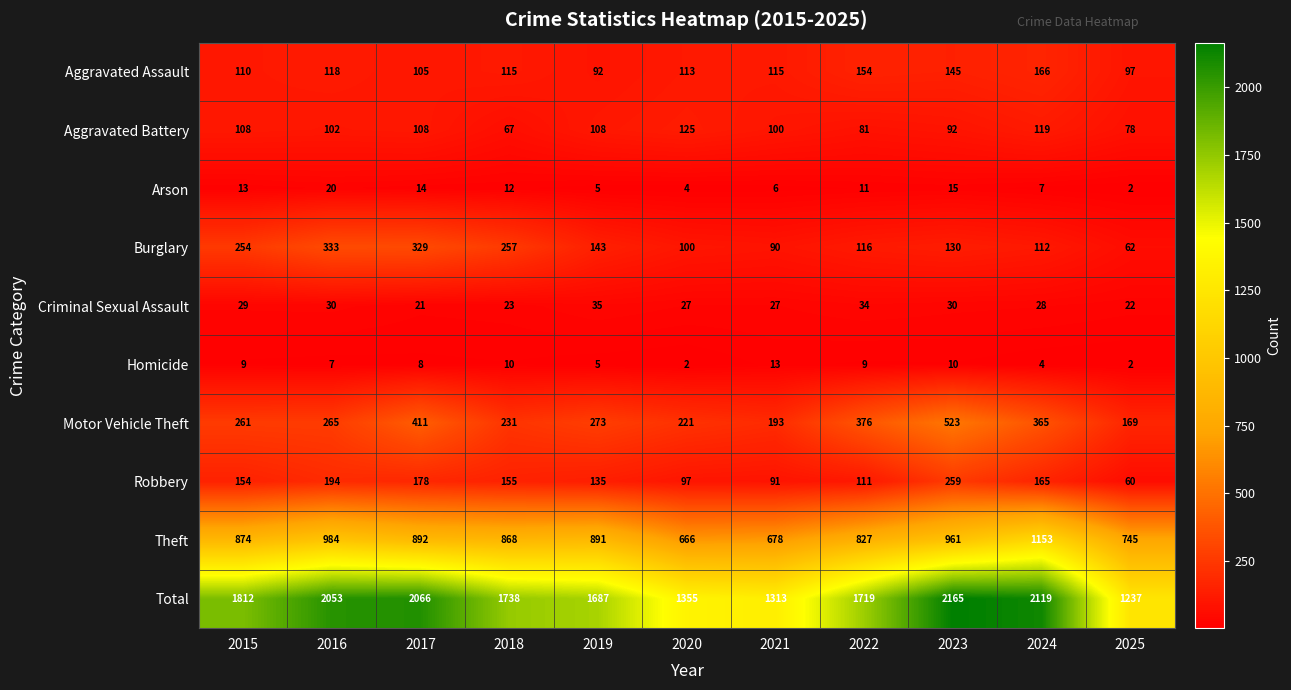

What is the difference between the highest and lowest values at 2023?

2155